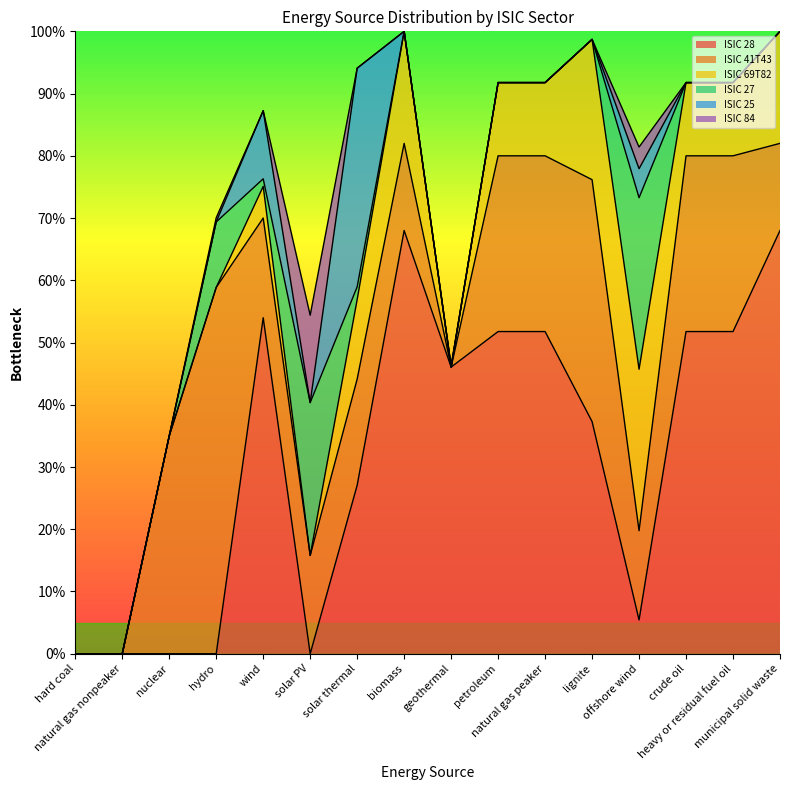

Where is the first local maximum for ISIC 27?

hydro